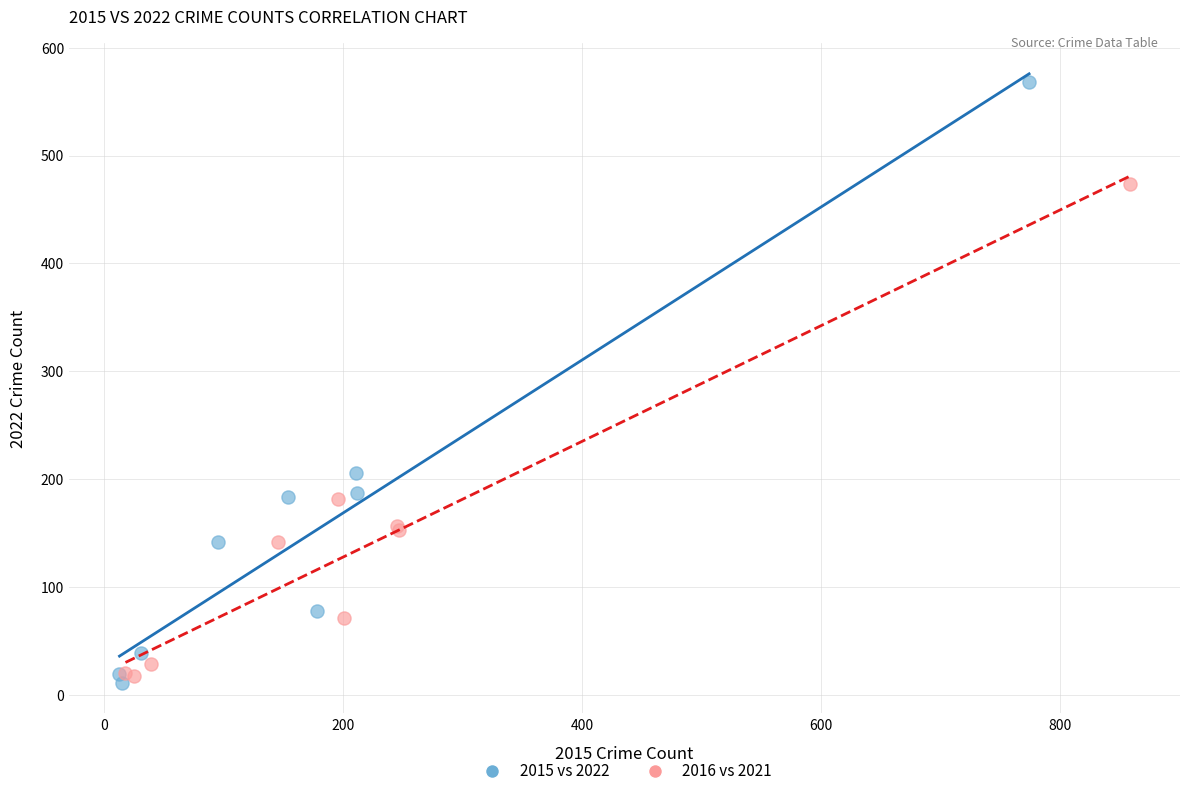

What are all the series names shown in the legend?

2015 vs 2022, 2016 vs 2021